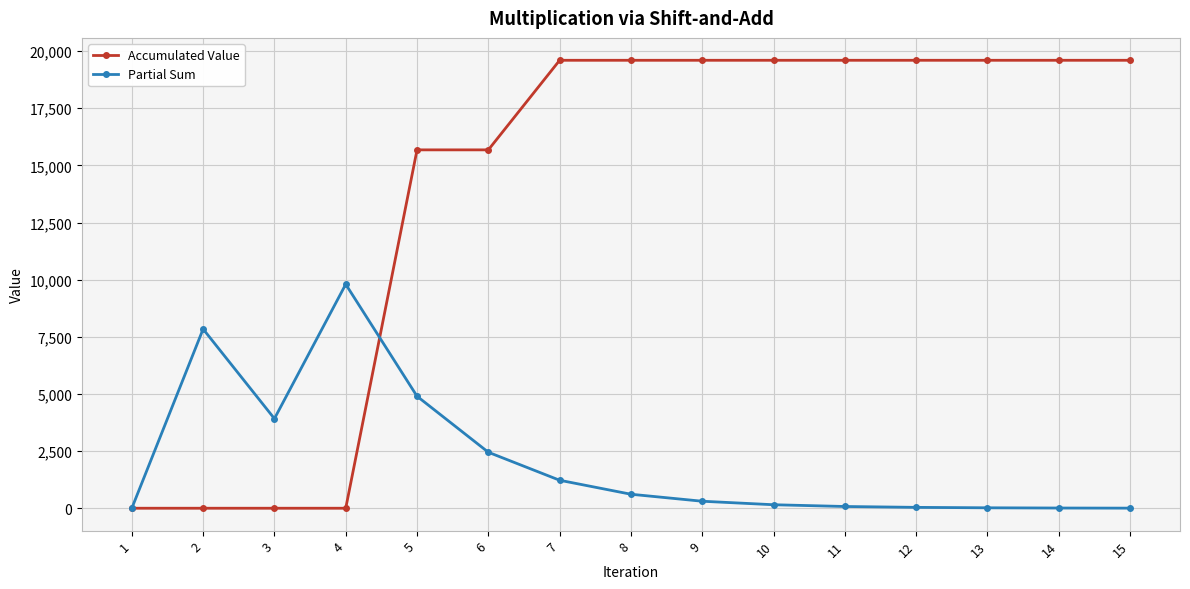

True or false: Partial Sum has more than 1 points higher than both neighbors.

True